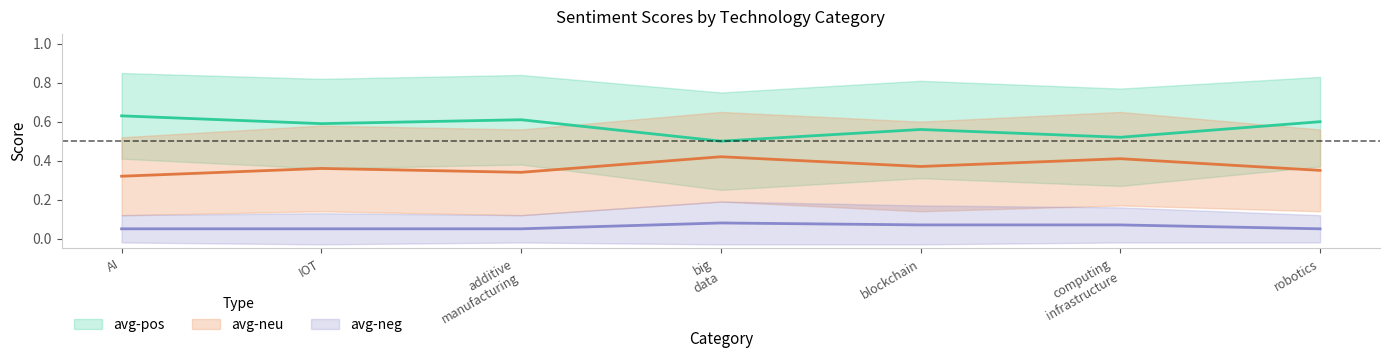

The value of avg-pos at IOT is 0.6. True or false?

True